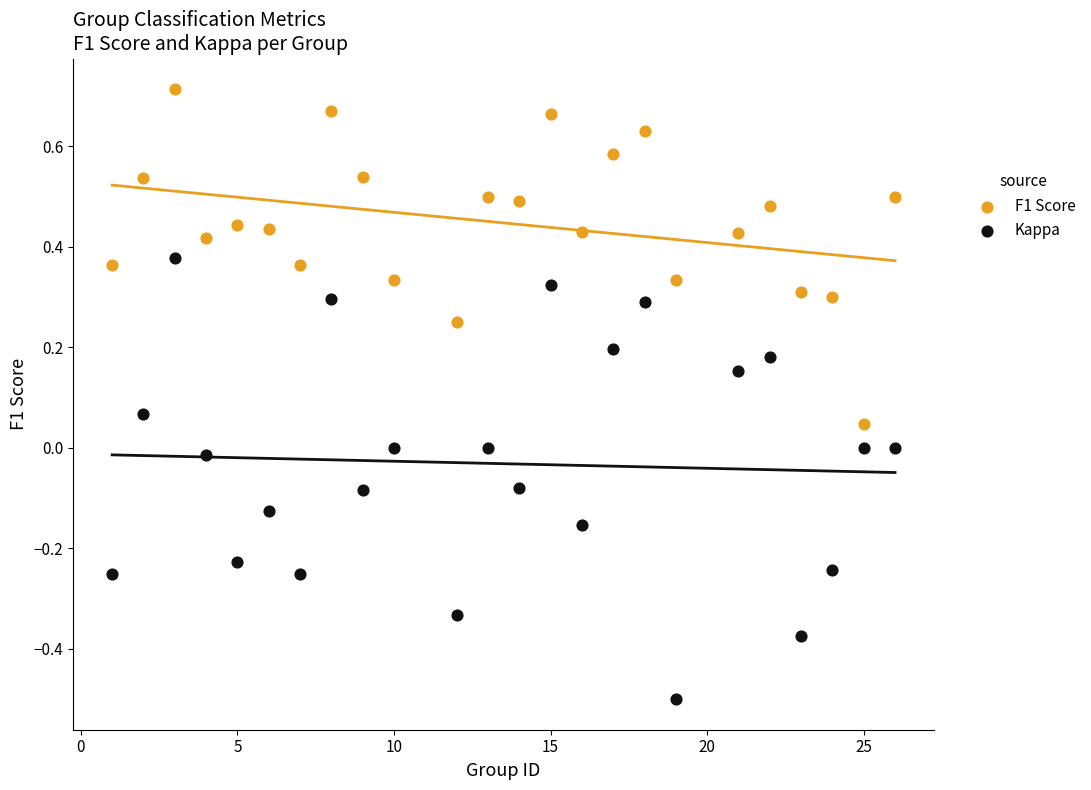

Across all data points, what is the range of X values (max minus min)?

25.0